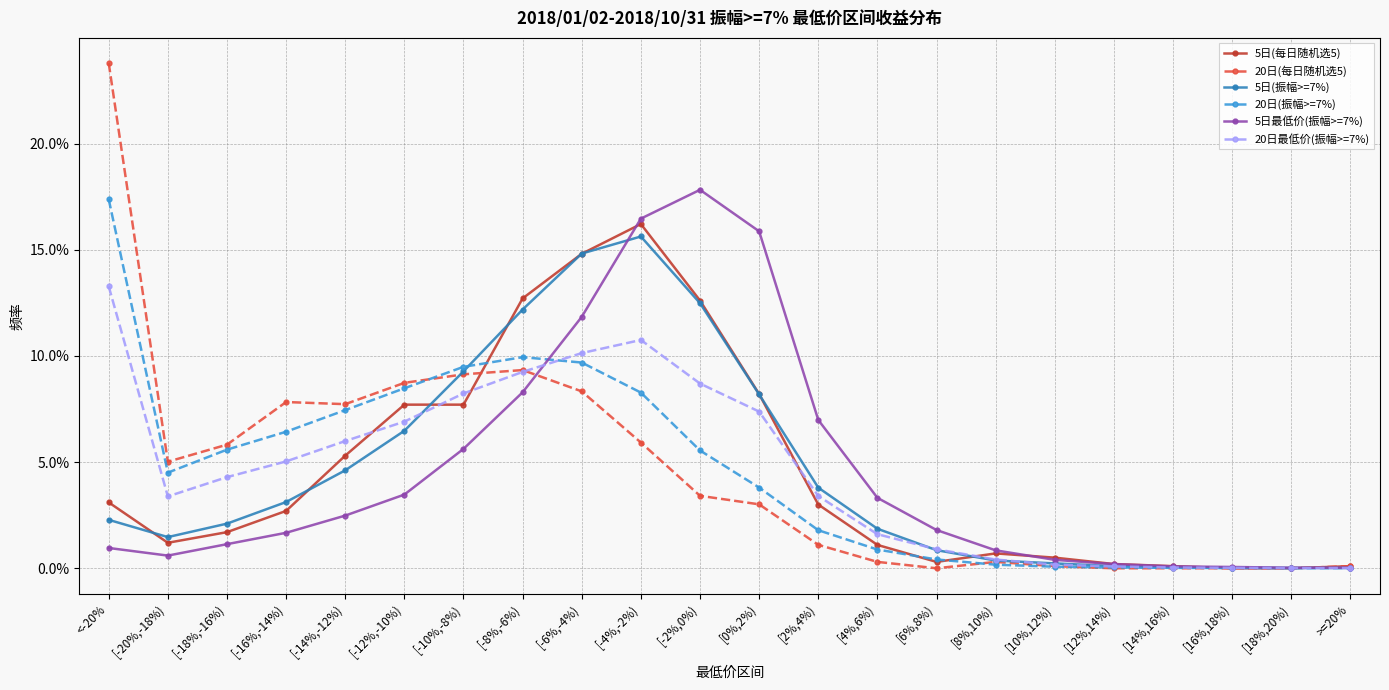

What is the label of the 16th point from the right?

[-10%,-8%)